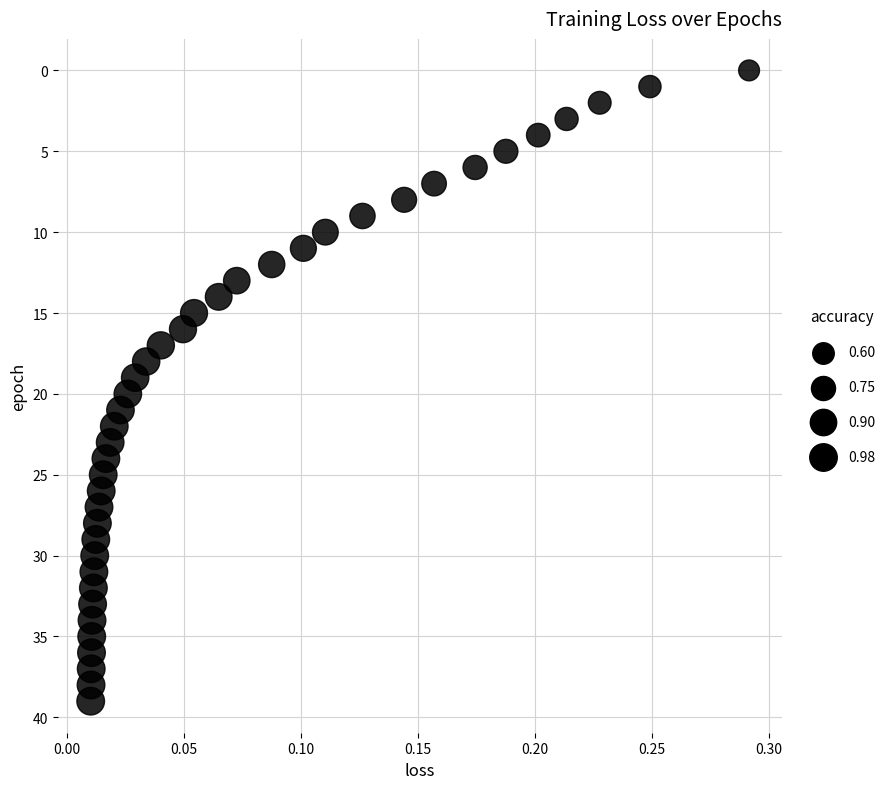

What is the range of Y values (max minus min)?

39